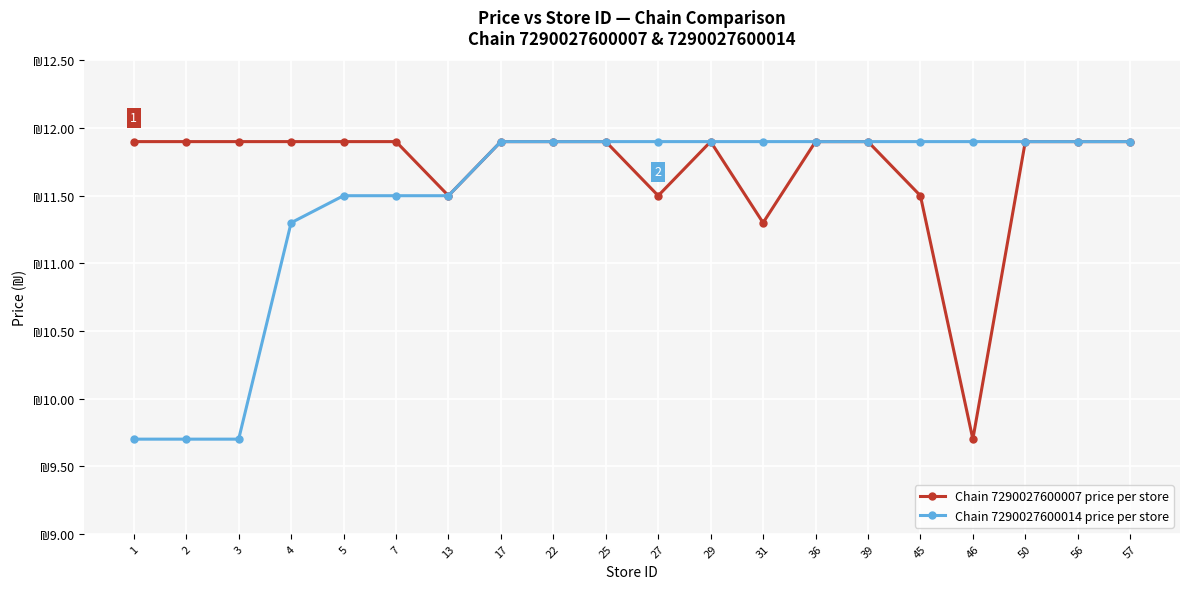

What are all the series names shown in the legend?

Chain 7290027600007 price per store, Chain 7290027600014 price per store